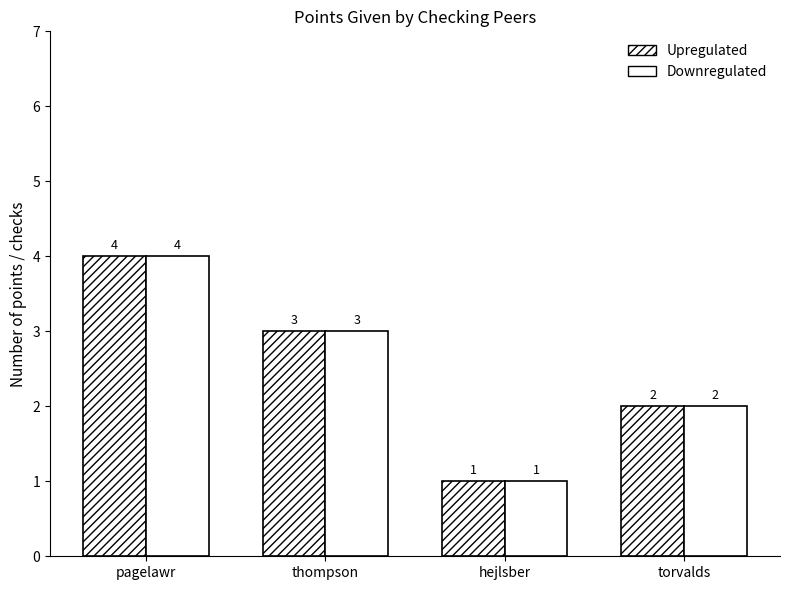

Is it true that Downregulated equals 4 at thompson?

False